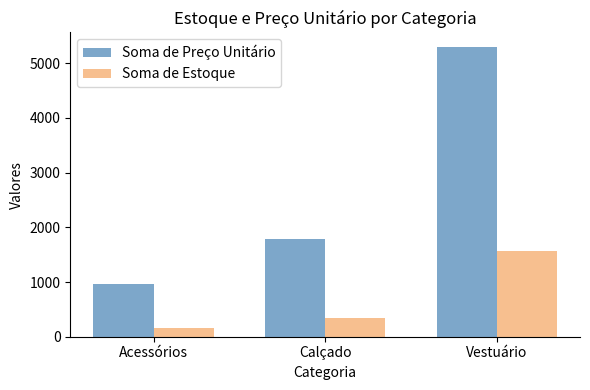

At how many categories does at least one series exceed 1017?

2